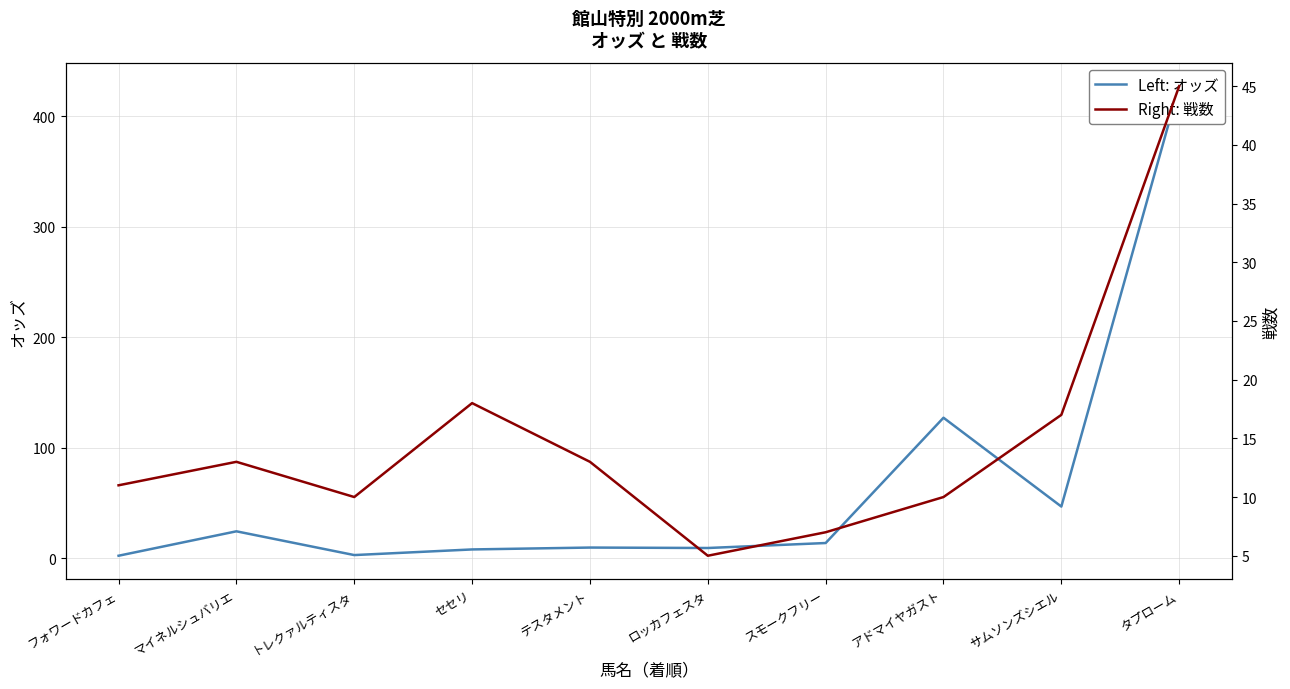

Count the number of categories in the chart.

10